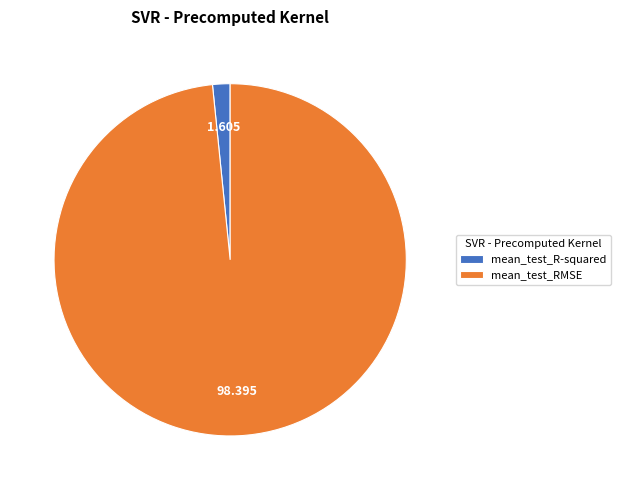

How many slices are in this pie chart?

2